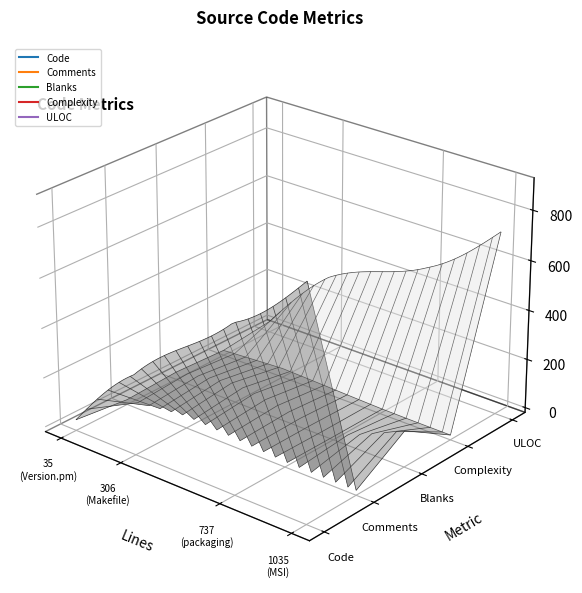

True or false: Blanks and Complexity intersect in this chart.

False